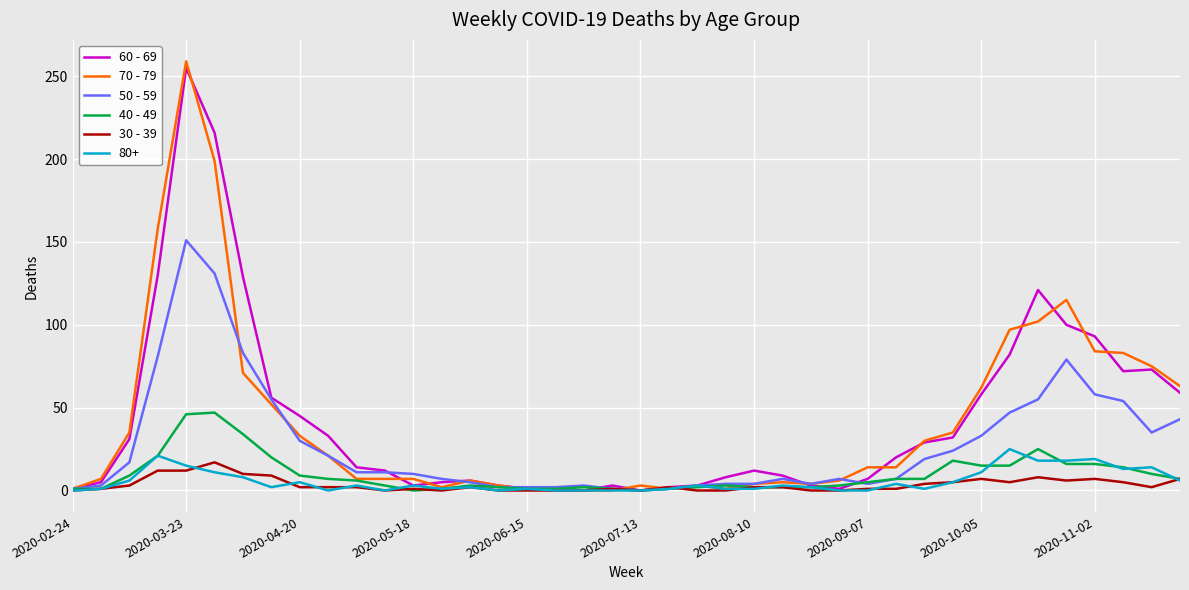

True or false: 70 - 79 and 50 - 59 cross at least once.

True